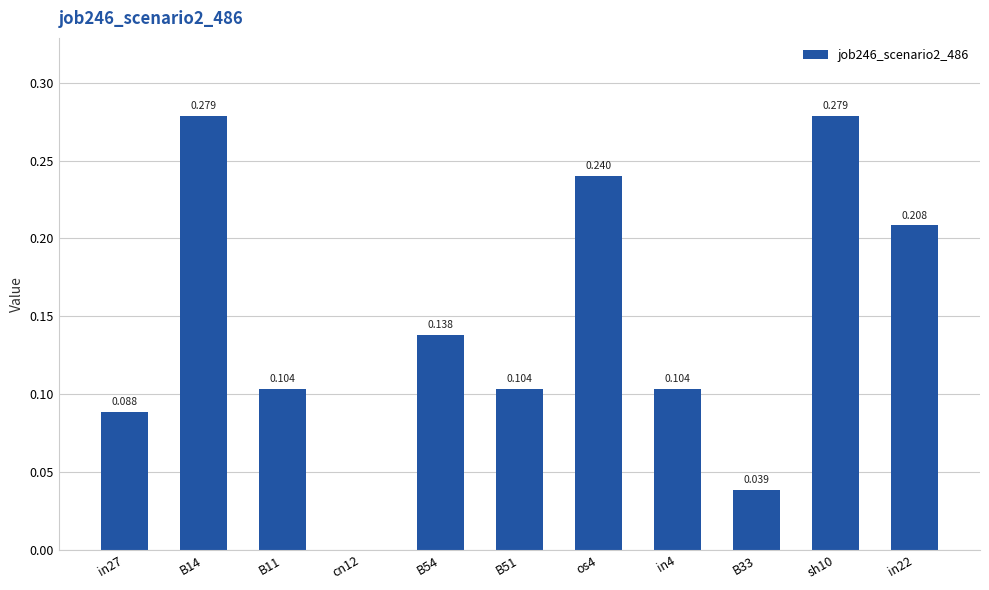

Count the number of values greater than 0.

10